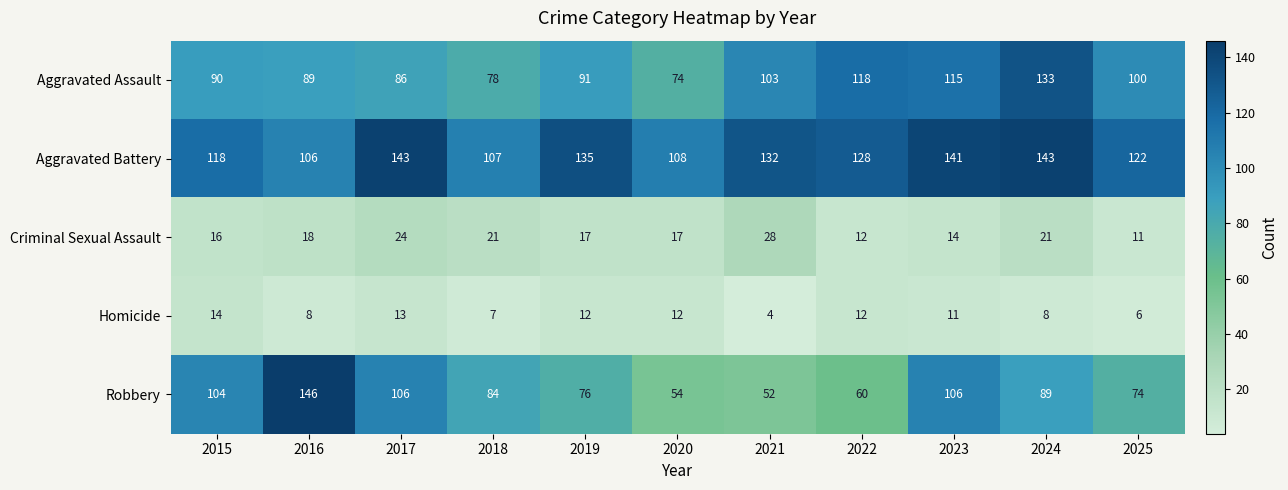

What is the average value of the Homicide series?

10